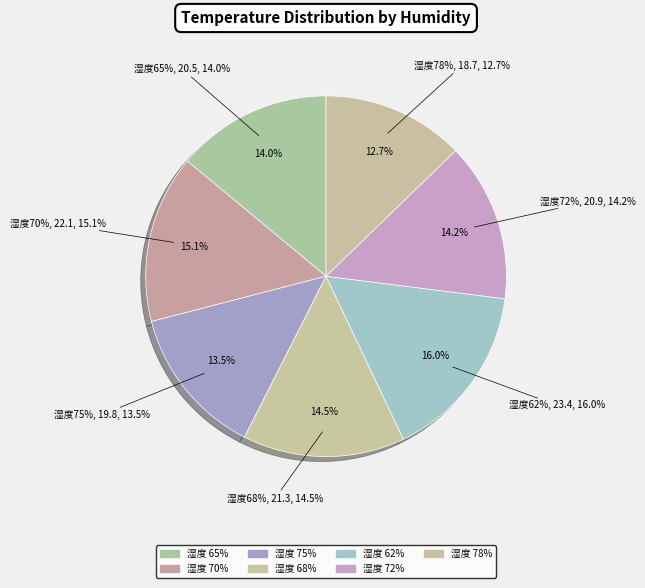

Combined, what portion of the pie is 62 and 68?

30.5%